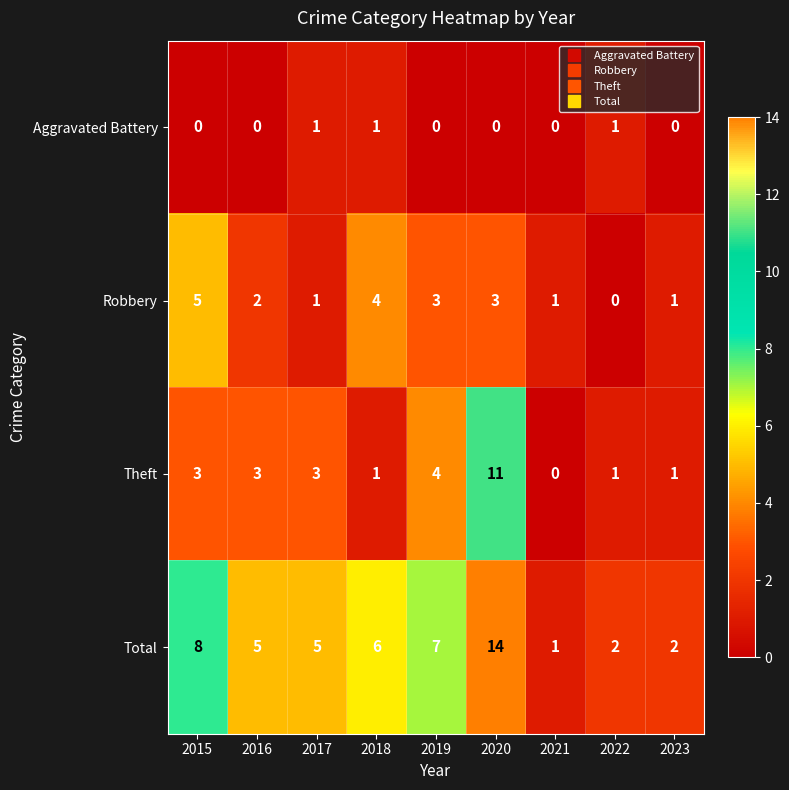

List the series in order of their peak value, highest first.

Total, Theft, Robbery, Aggravated Battery